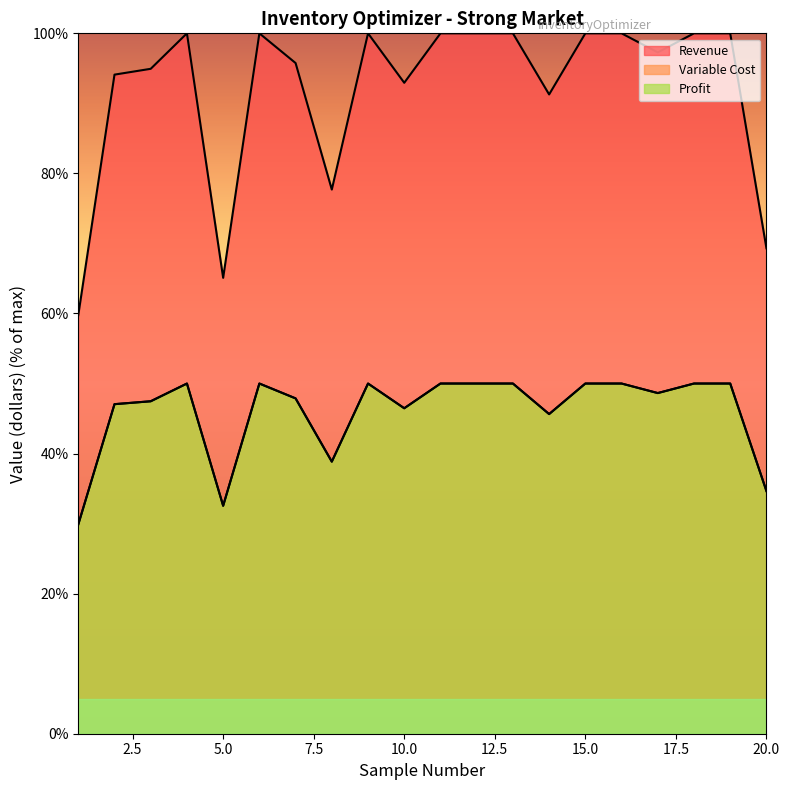

In Variable Cost, how many points are lower than both neighbors (excluding endpoints)?

5